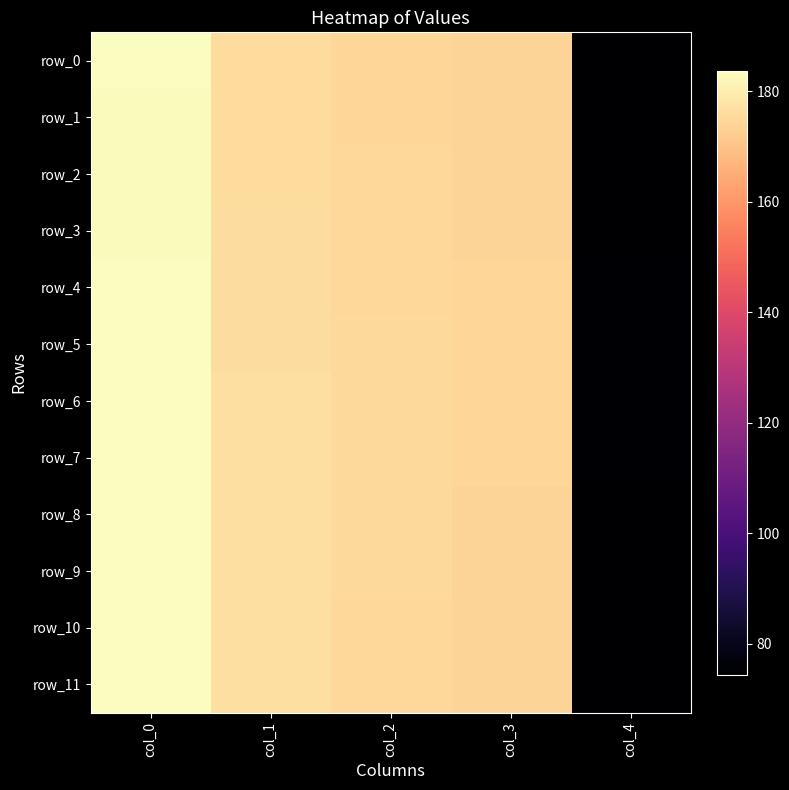

Read the row_4 value at col_4.

75.1